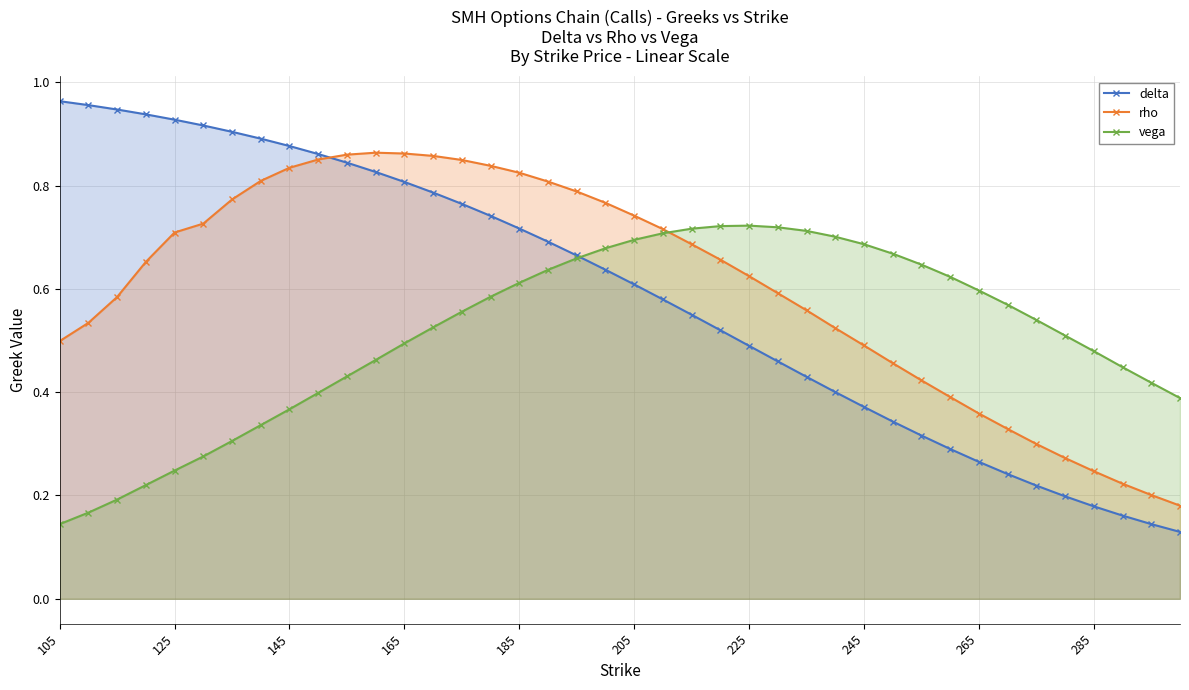

At which label is vega closest to 0?

105